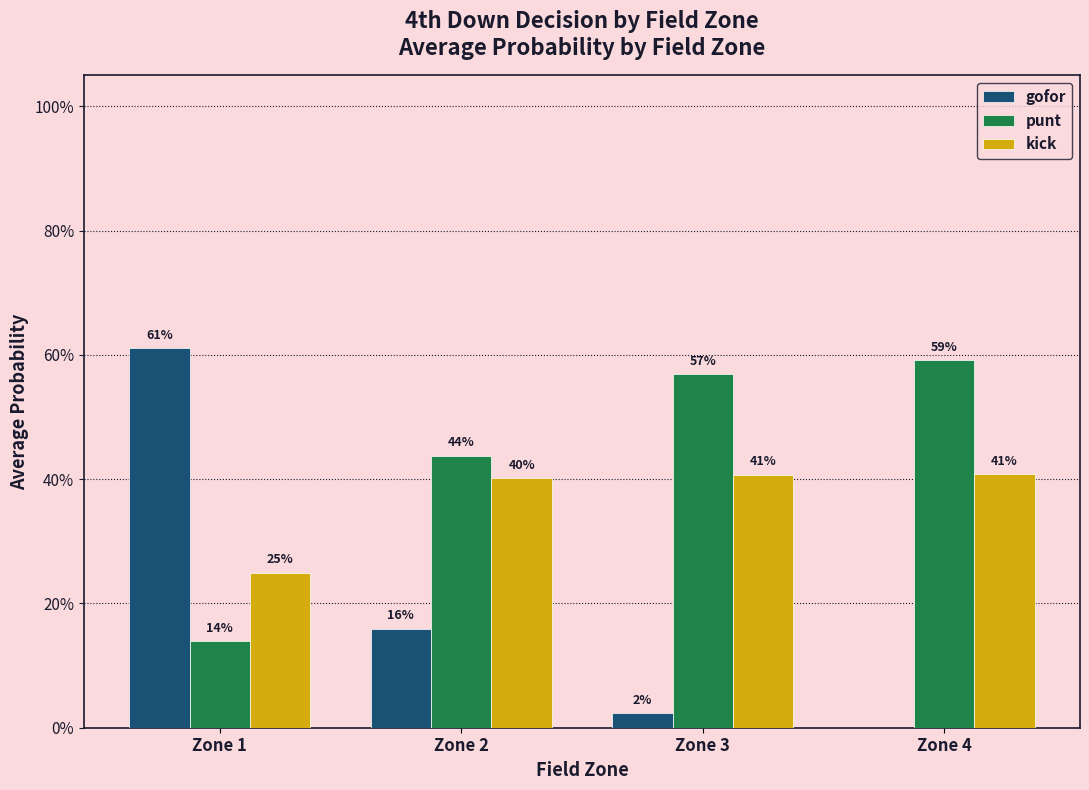

Are the bars horizontal?

No